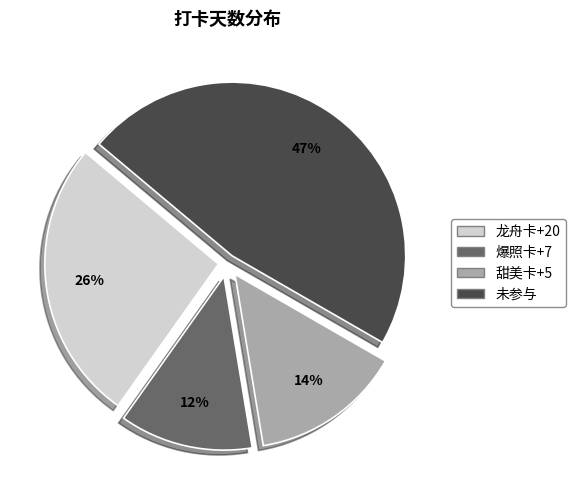

Does 龙舟卡+20 represent more than half of the total?

No